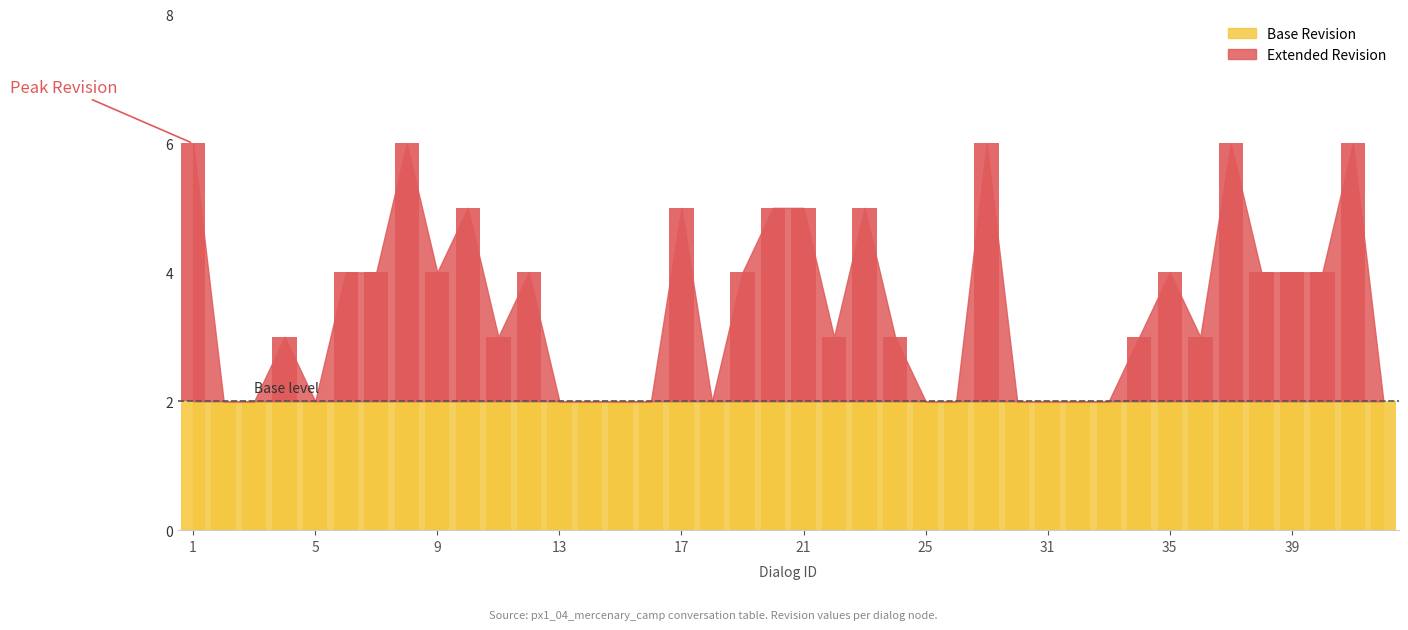

Between 4 and 11, which is larger?

4